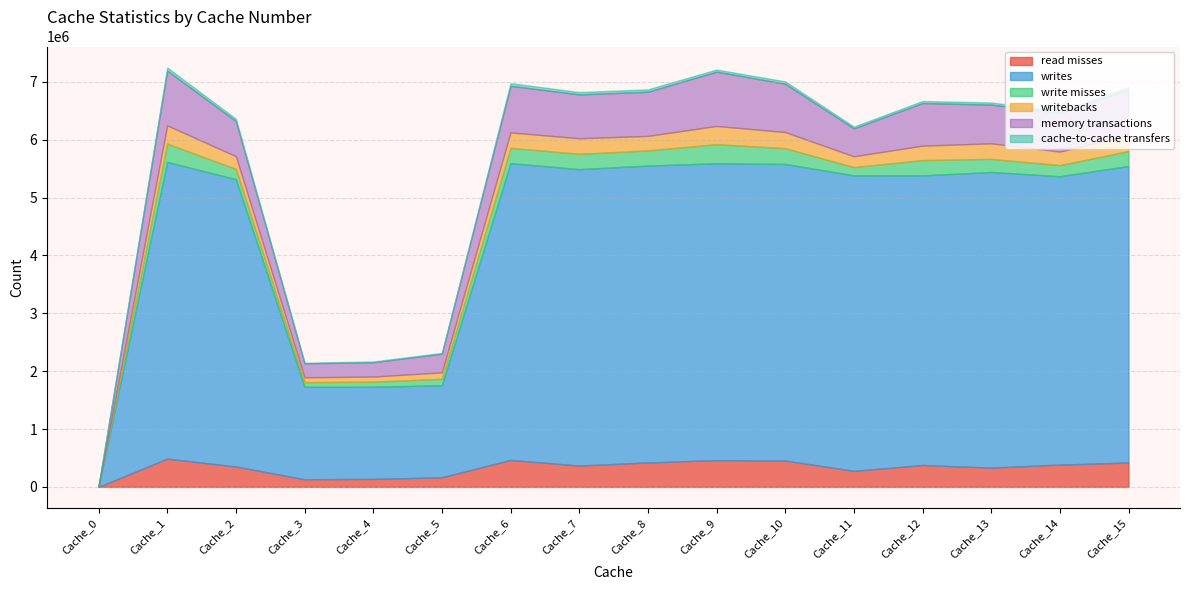

The read misses series shows 465688 at Cache_6. True or false?

True